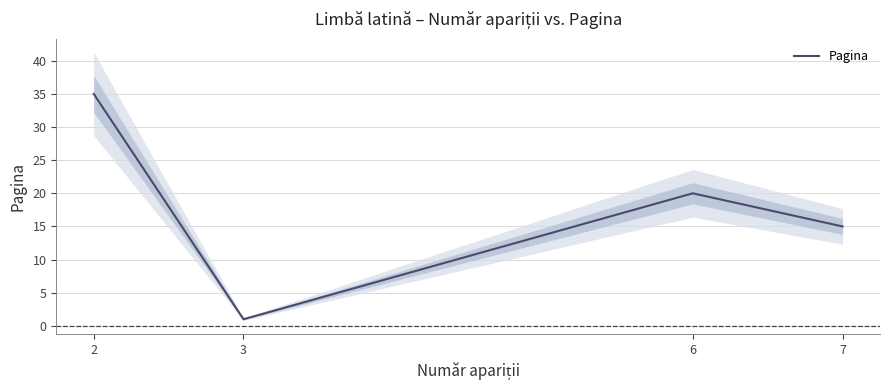

Reading right to left, extract all data points from this chart.

7=15	6=20	3=1	2=35